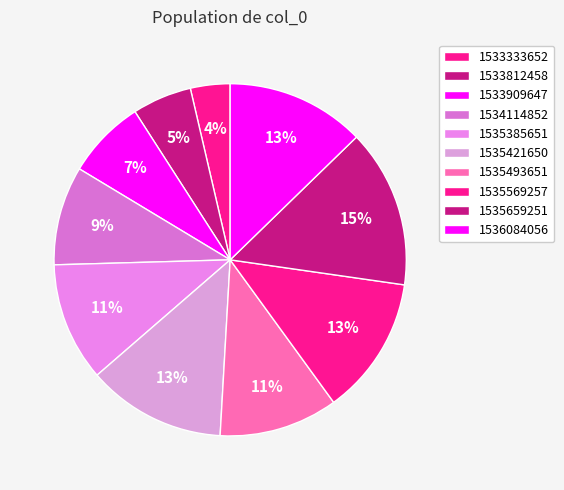

Is there a majority slice in this chart?

No